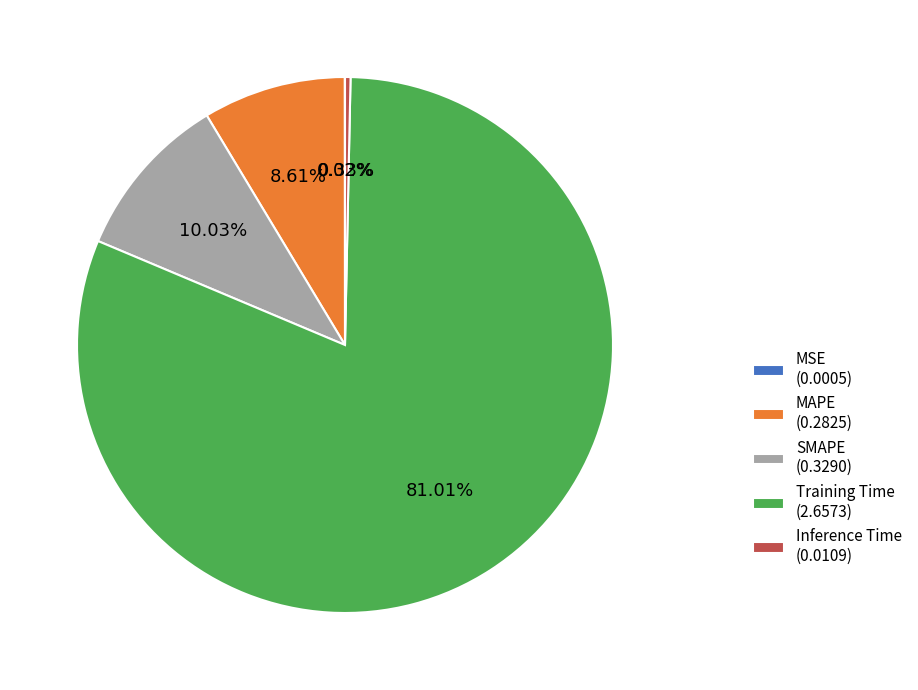

Is the sum of Training Time (2.6573) and SMAPE (0.3290) greater than half?

Yes